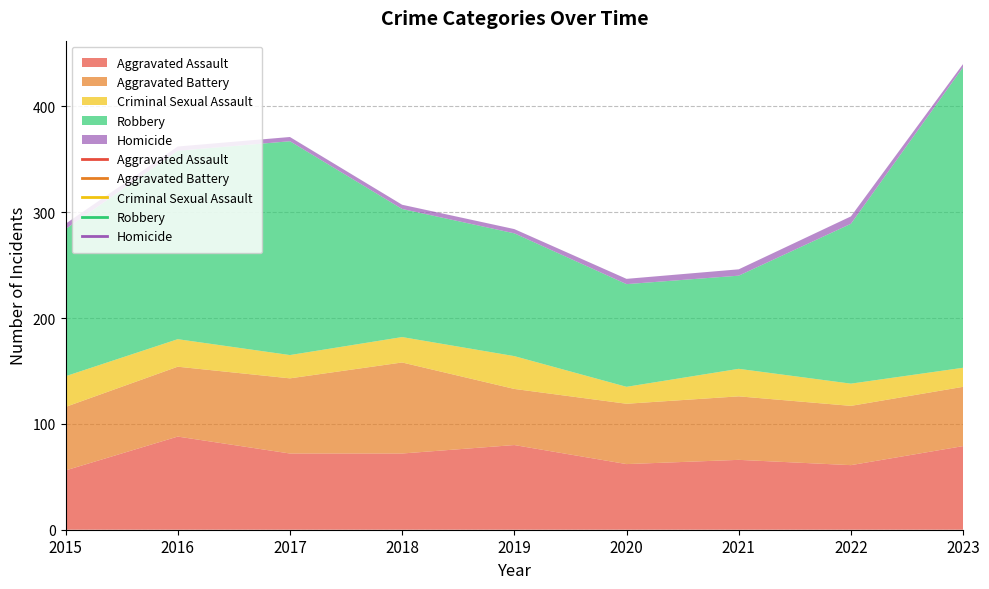

What is the difference between the maximum and minimum values in the Aggravated Assault series?

32